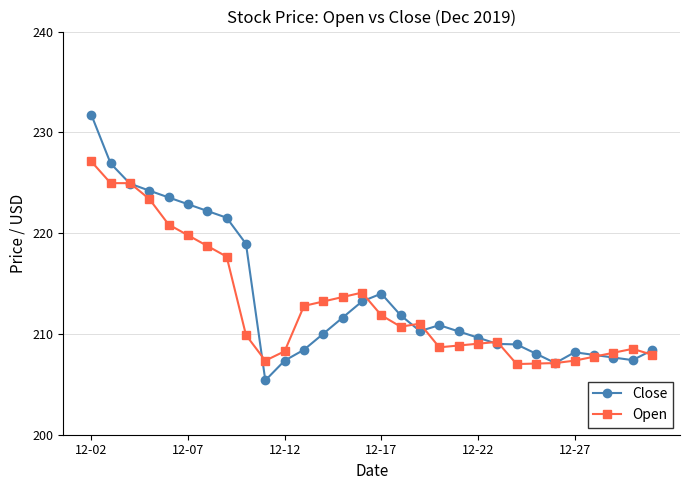

What is the value of the Open point at the 15th from the left?

214.1